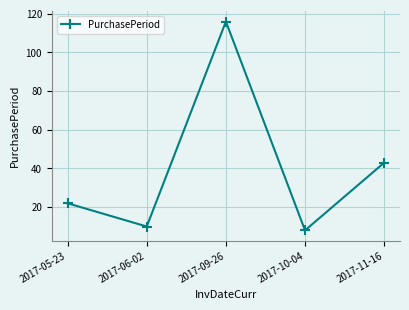

What is the change in value from 2017-05-23 to 2017-09-26?

+94